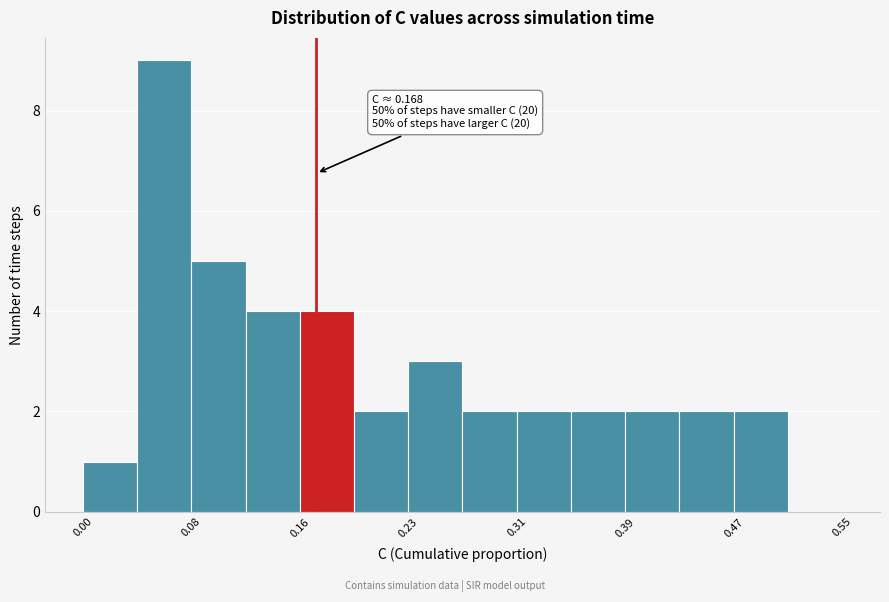

Read against the x-axis, roughly where is the centre of the tallest bar?

0.06